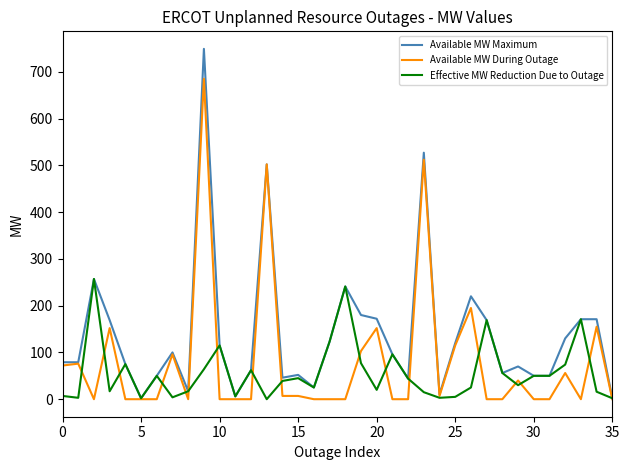

Rank the series by their maximum value, from lowest to highest.

Effective MW Reduction Due to Outage, Available MW During Outage, Available MW Maximum